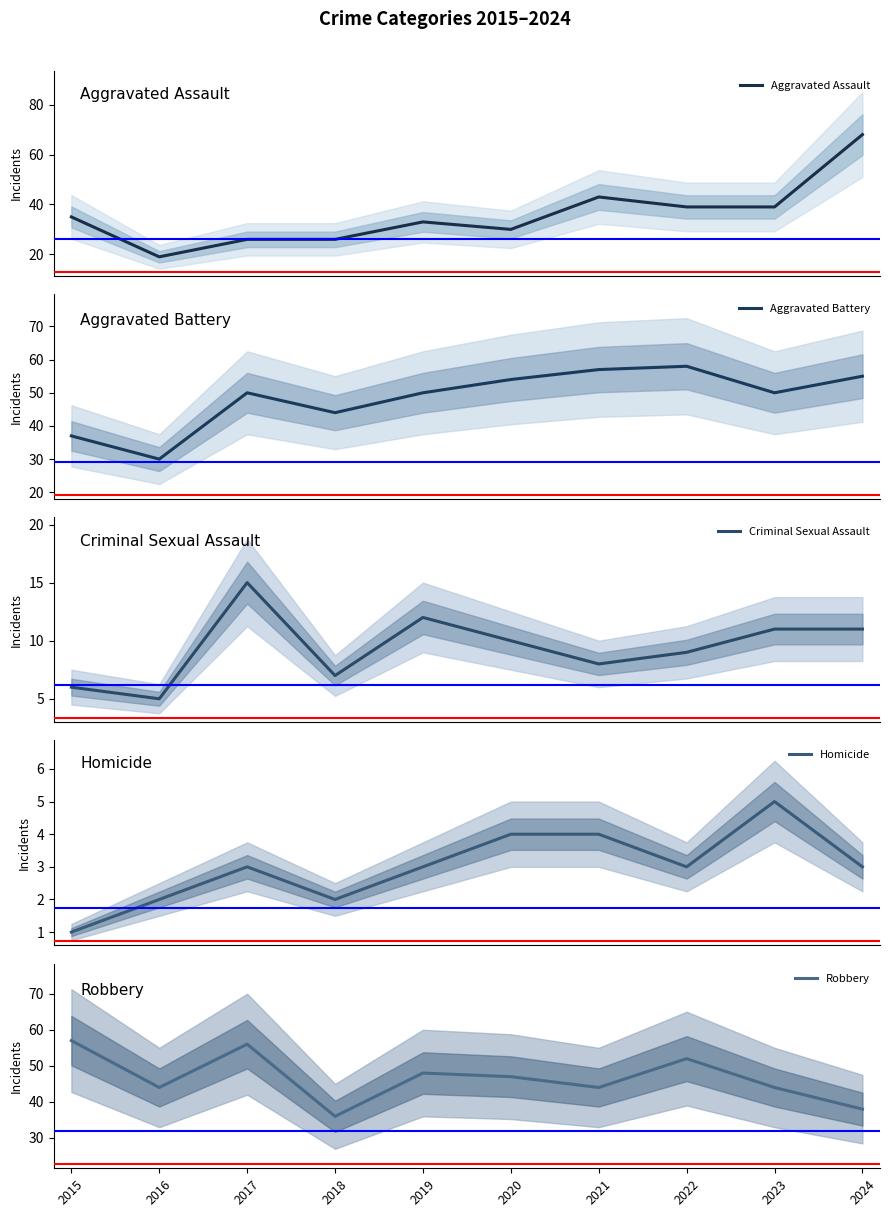

How many values in the Homicide series are below 3?

3